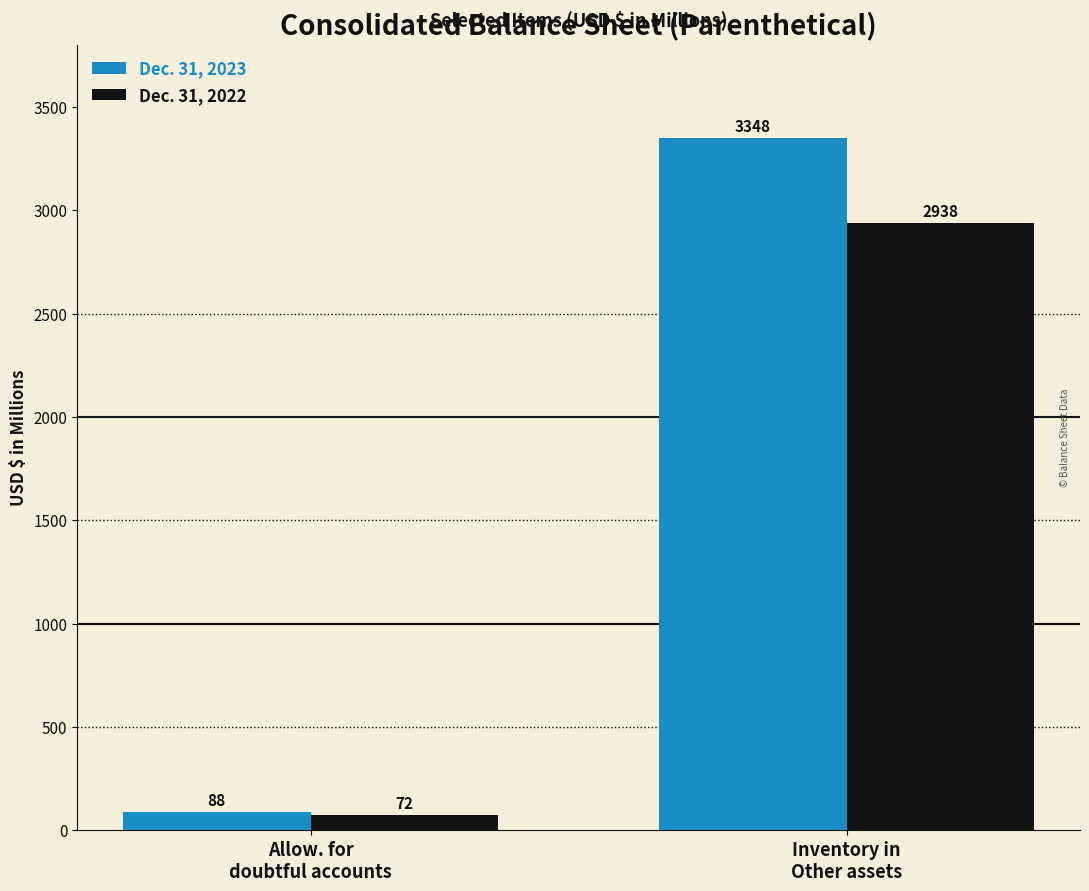

How many groups of bars are there?

2